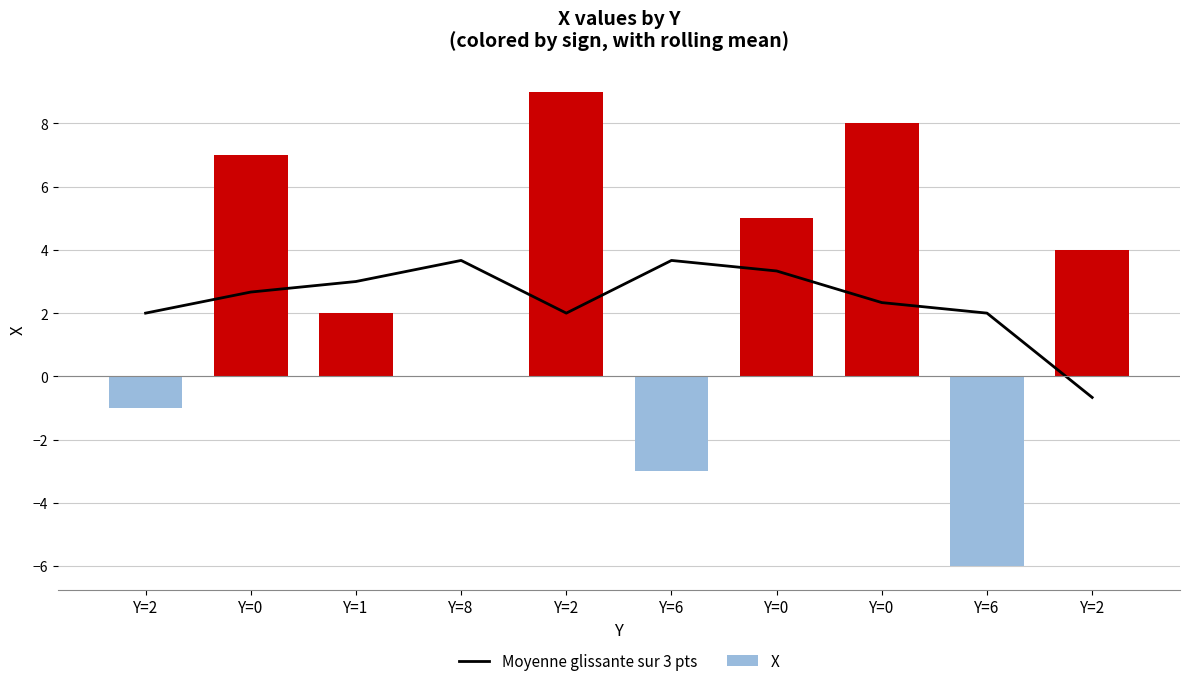

What is the label of the 8th bar from the right?

Y=1